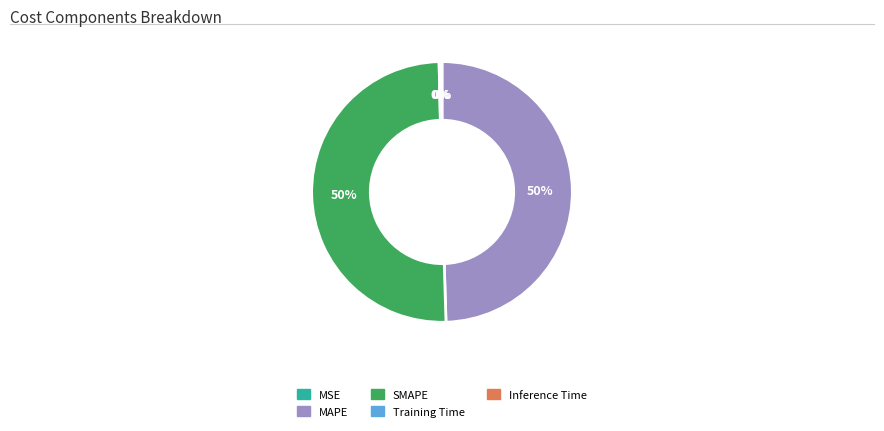

To the nearest percent, what percentage of the pie is SMAPE?

50%